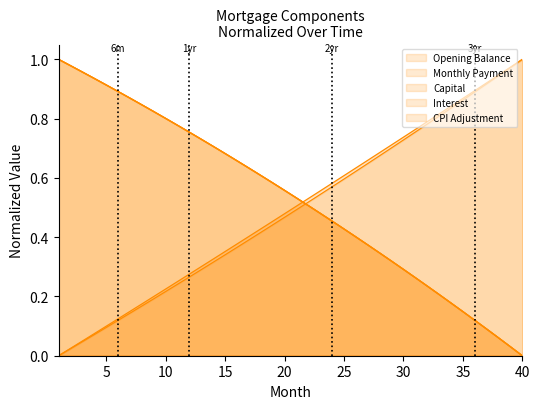

How many lines are shown in the chart?

5